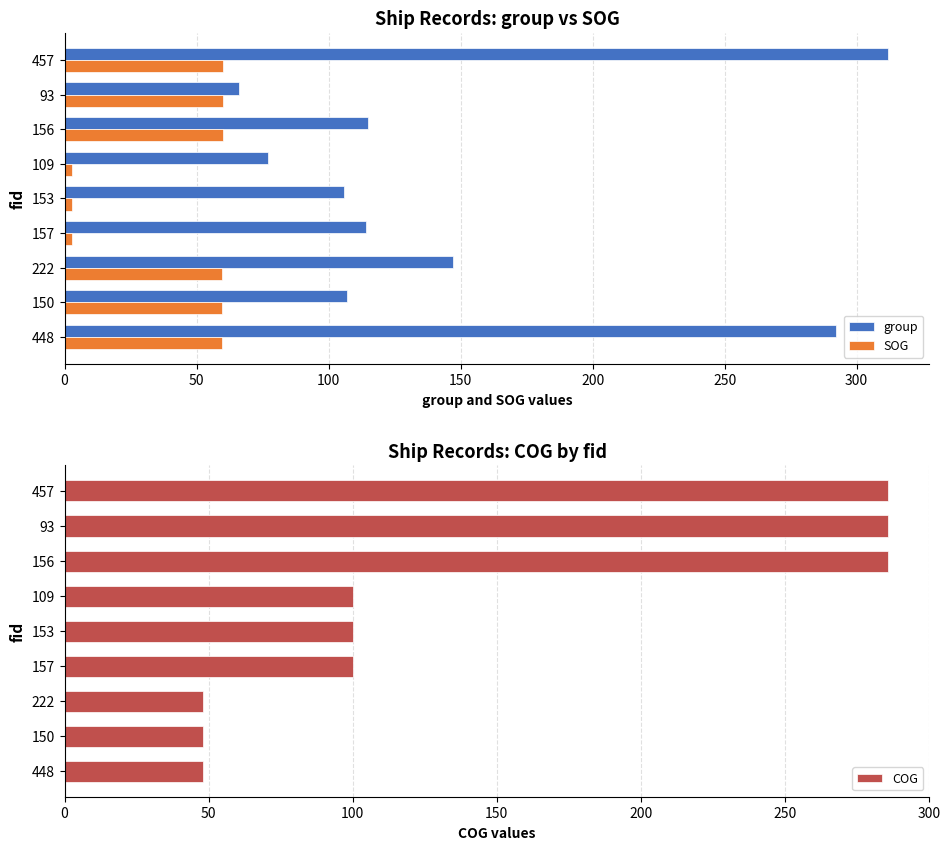

How many data points in COG are above 100?

3